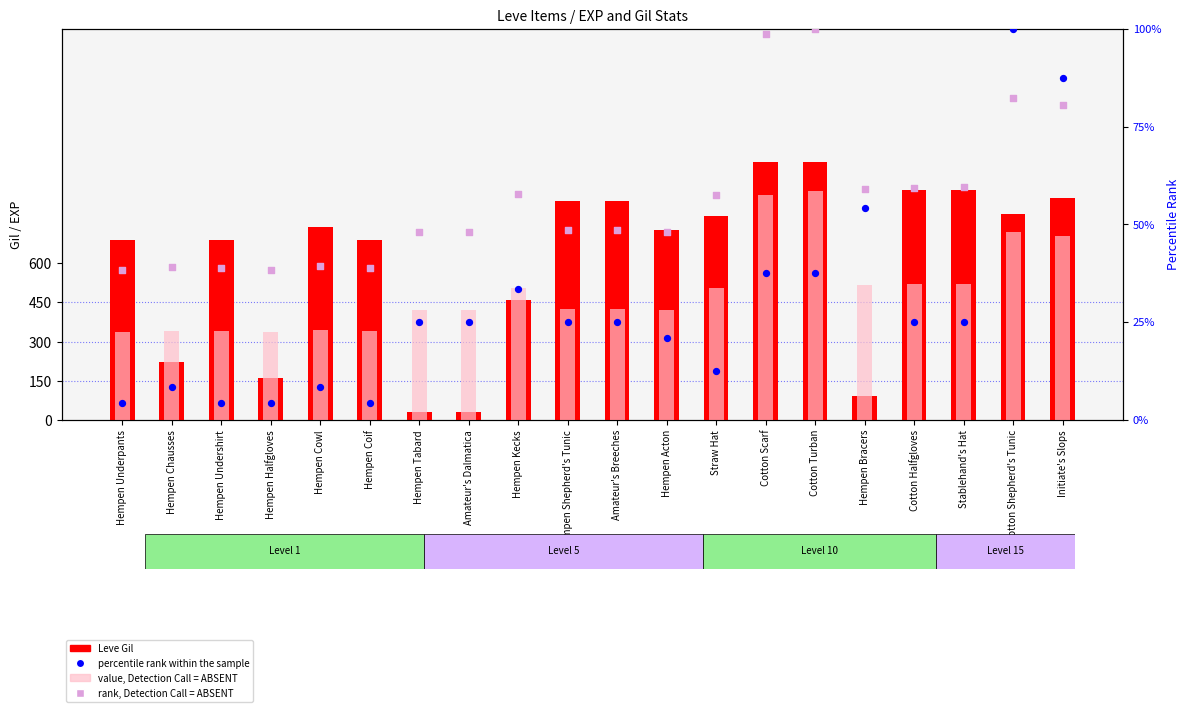

Which series contains the highest Y value?

Leve Gil